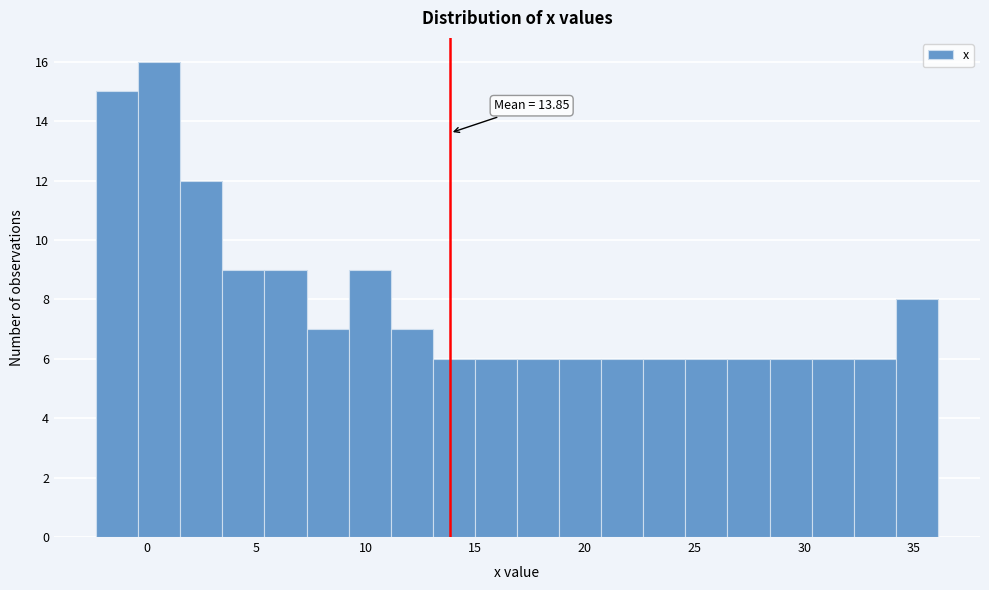

Around what value on the x-axis is the tallest bar? Give the approximate position of its centre, as read against the axis.

0.5